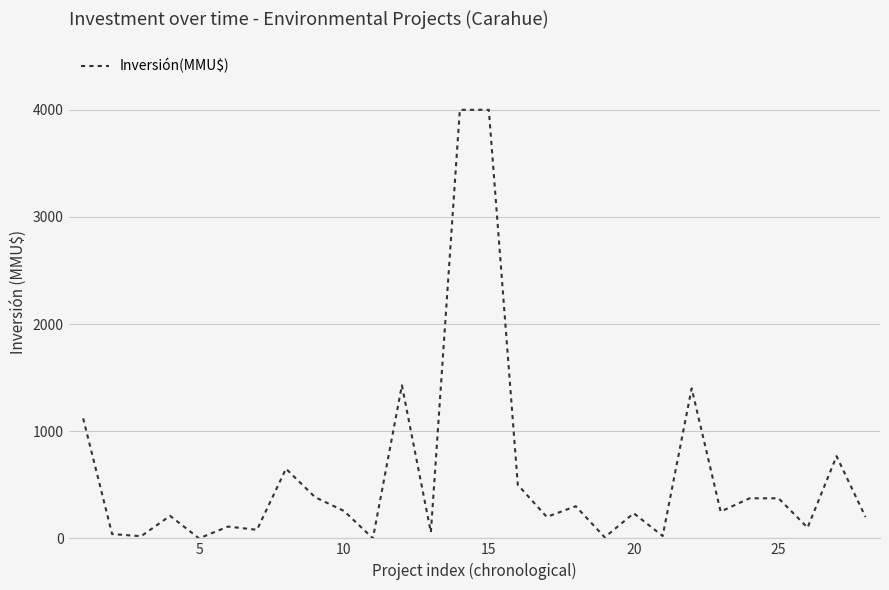

What is the difference between the maximum and minimum values?

4000